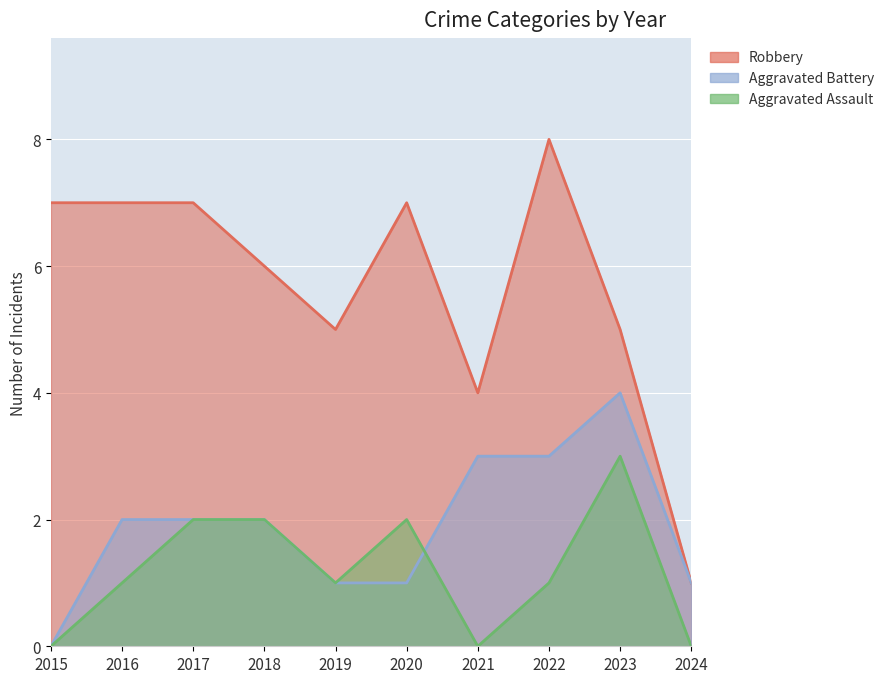

True or false: Aggravated Assault has a value of 0 at 2015.

True